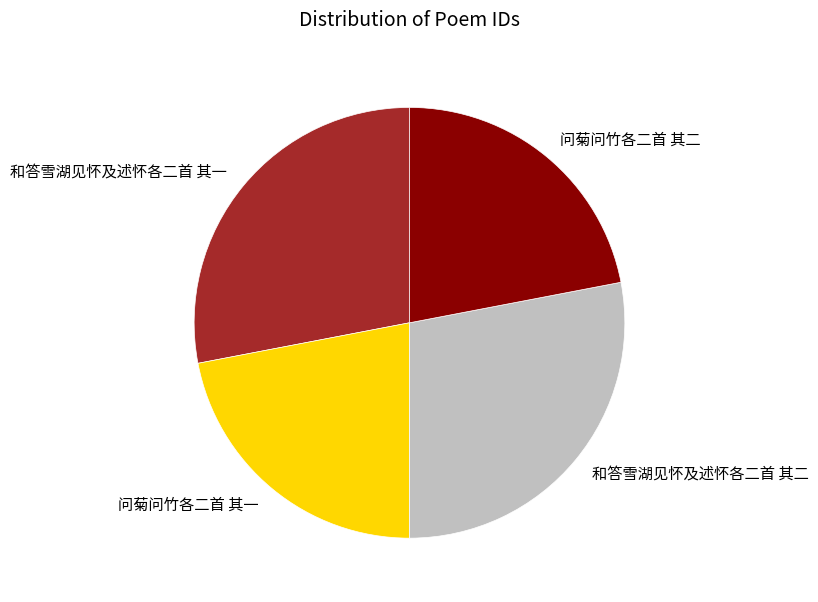

The 和答雪湖见怀及述怀各二首 其二 slice represents 28% of the pie. True or false?

True